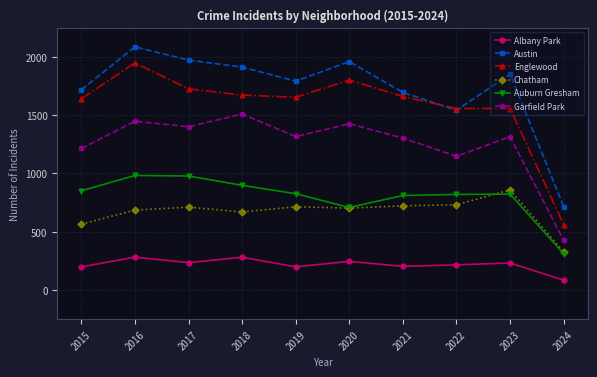

Is the value of Austin at 2018 greater than the value of Garfield Park at 2020?

Yes